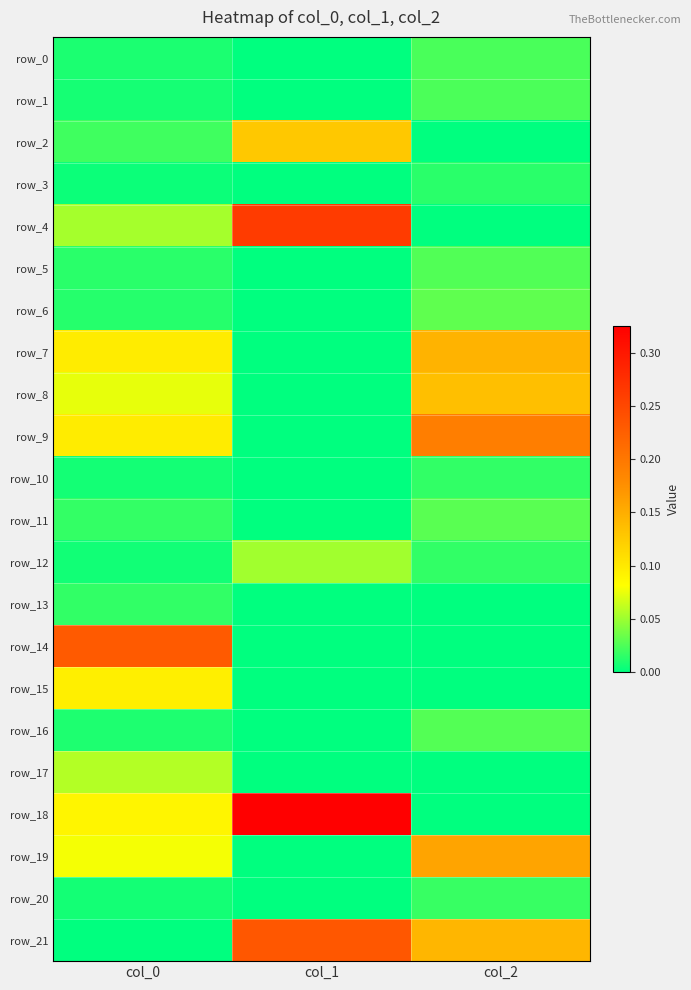

Is the value of row_16 at col_1 greater than the value of row_13 at col_0?

No